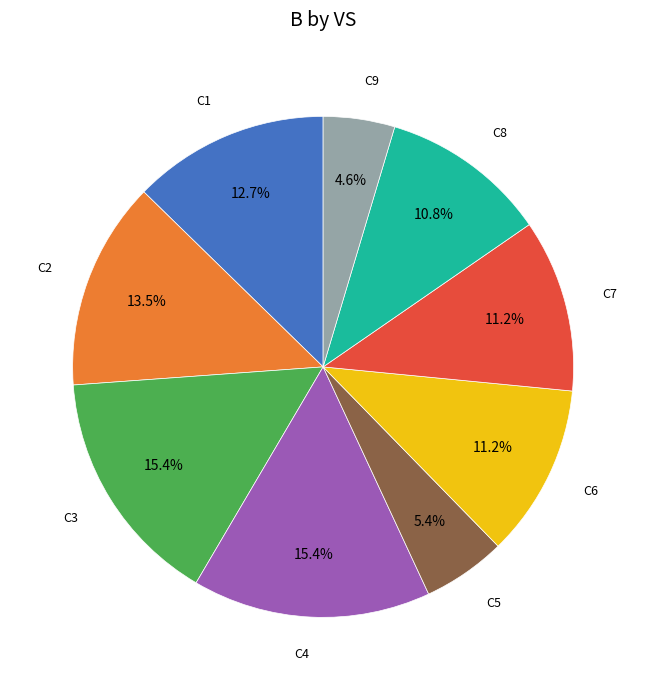

Is there any slice that represents more than half of the pie?

No